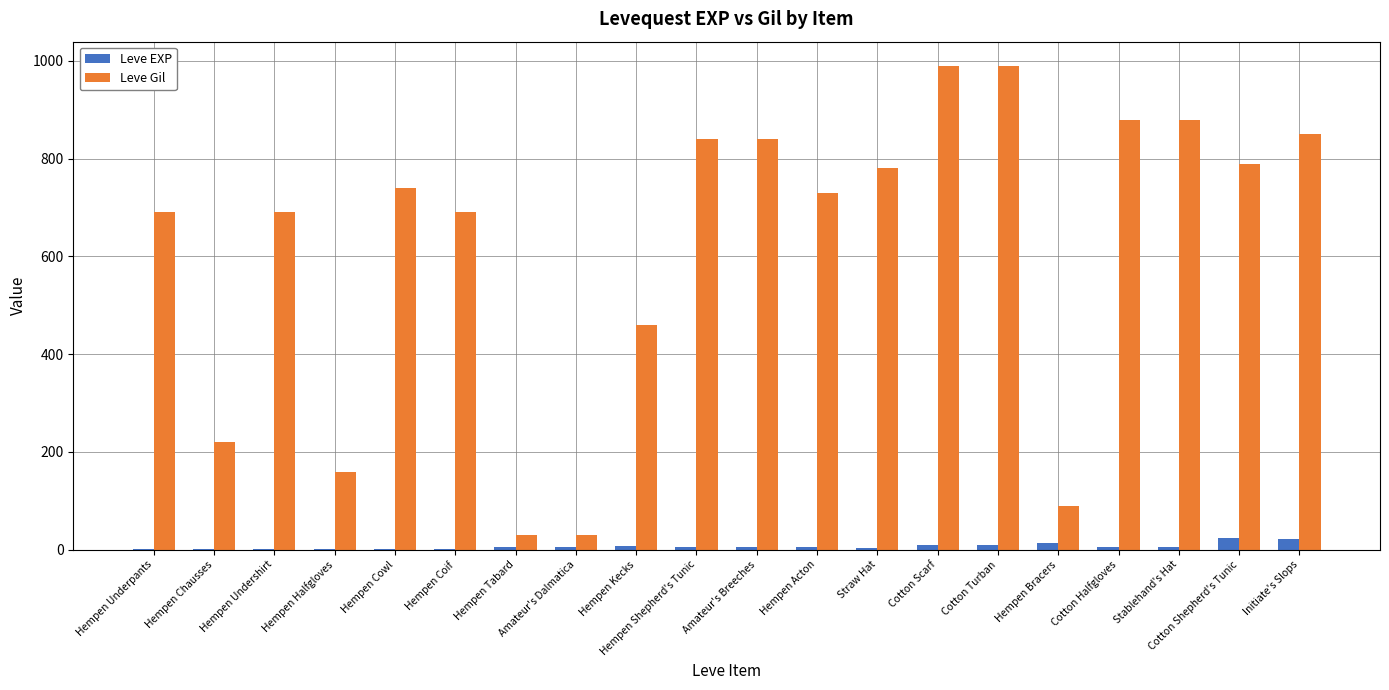

Which series has the largest total across all categories?

Leve Gil